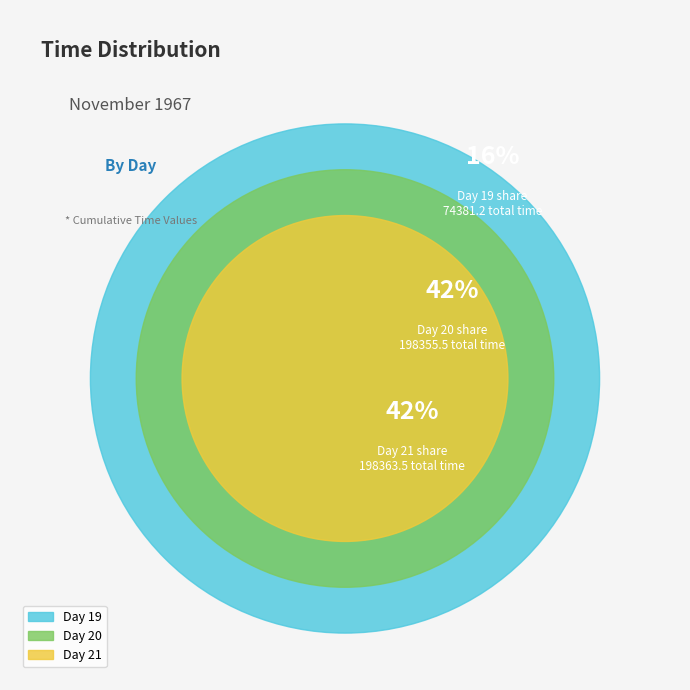

Which category has the biggest portion of the pie?

21